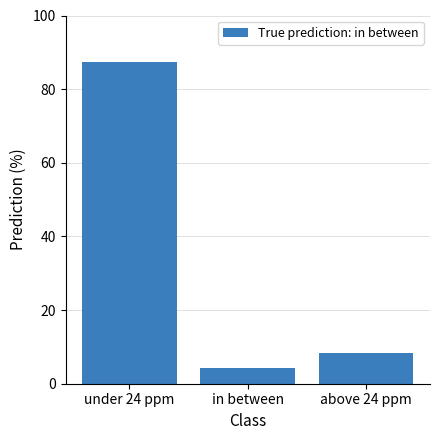

Reading right to left, transcribe all the data shown in this chart.

above 24 ppm=8.3	in between=4.2	under 24 ppm=87.5